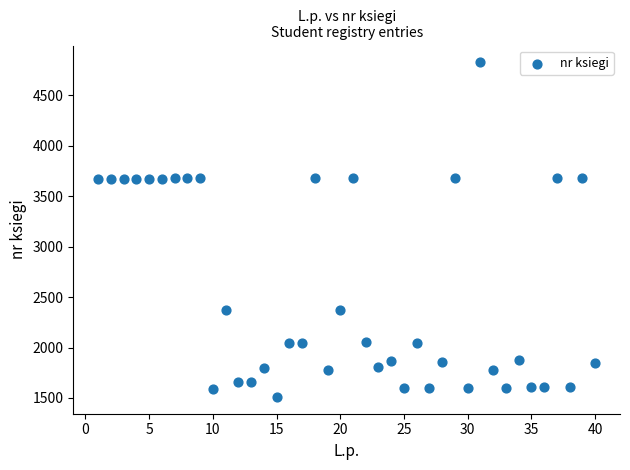

What is the range of X values (max minus min)?

39